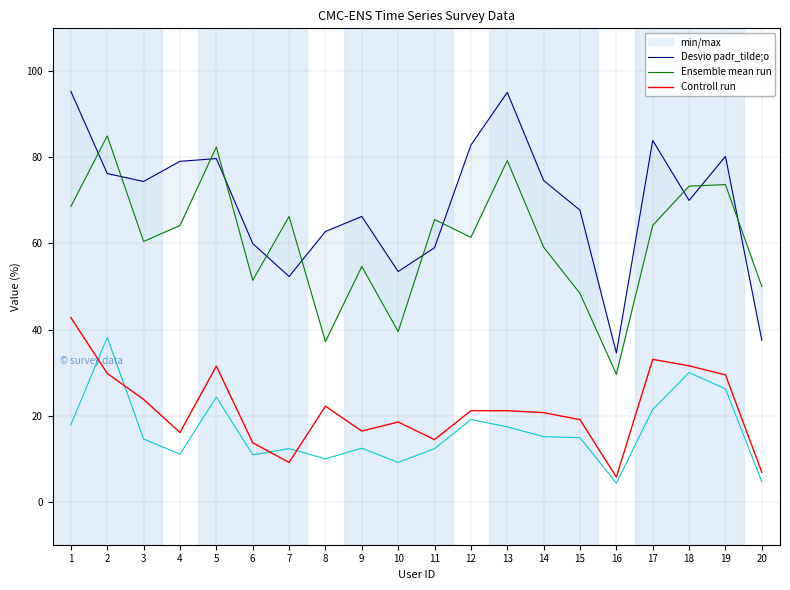

In Ensemble mean run, how many points are higher than both neighbors (excluding endpoints)?

7